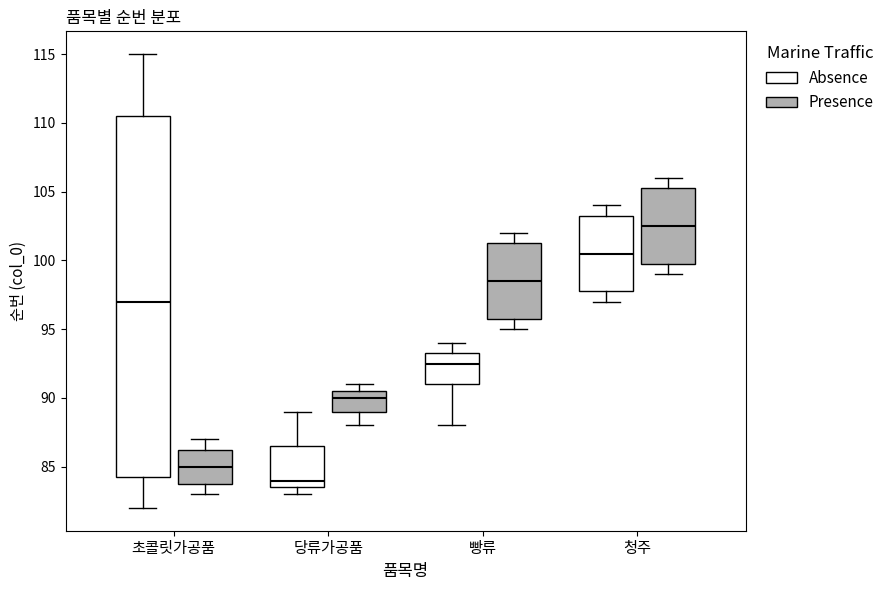

Which box is the tallest, from its lower edge to its upper edge?

초콜릿가공품 (Absence)